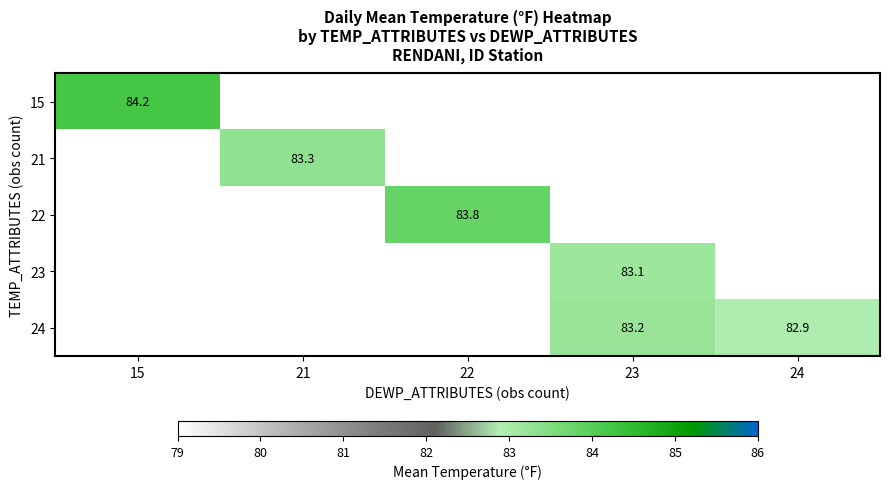

At which label does 22 first exceed 83?

22